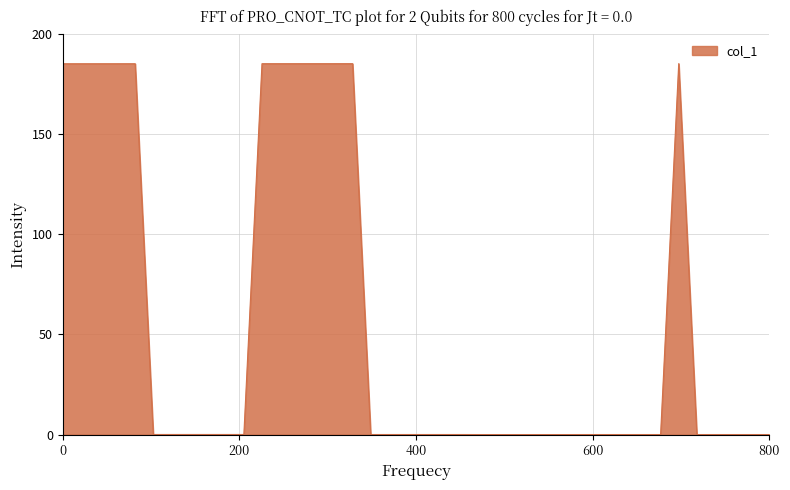

What is the maximum value shown in the chart?

185.0